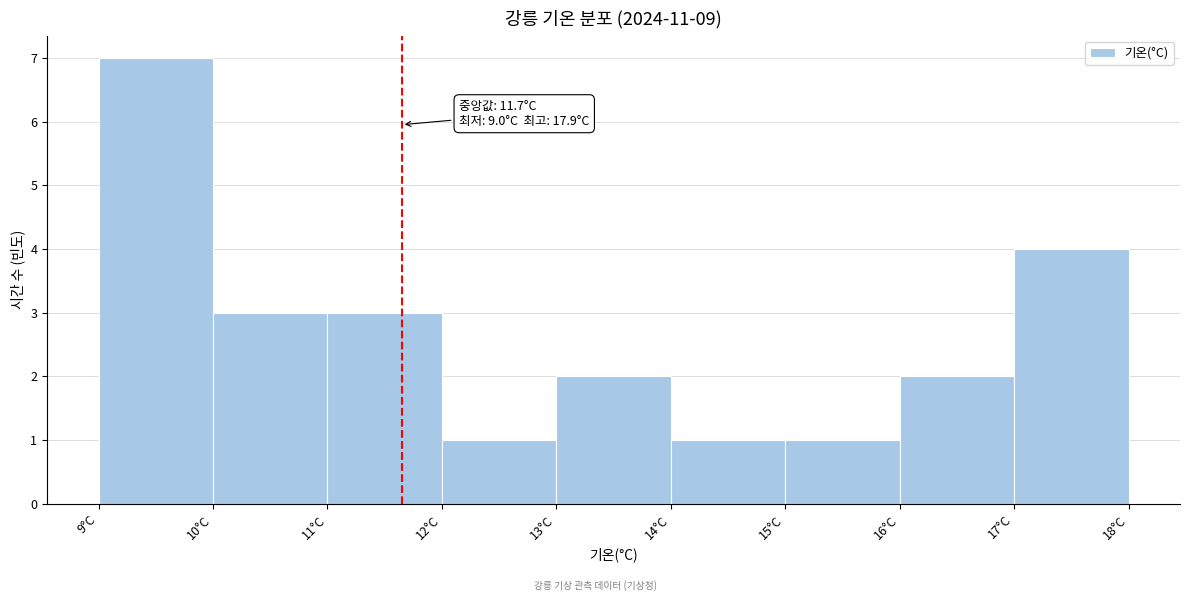

Which range on the x-axis has the tallest bar?

9 to 10